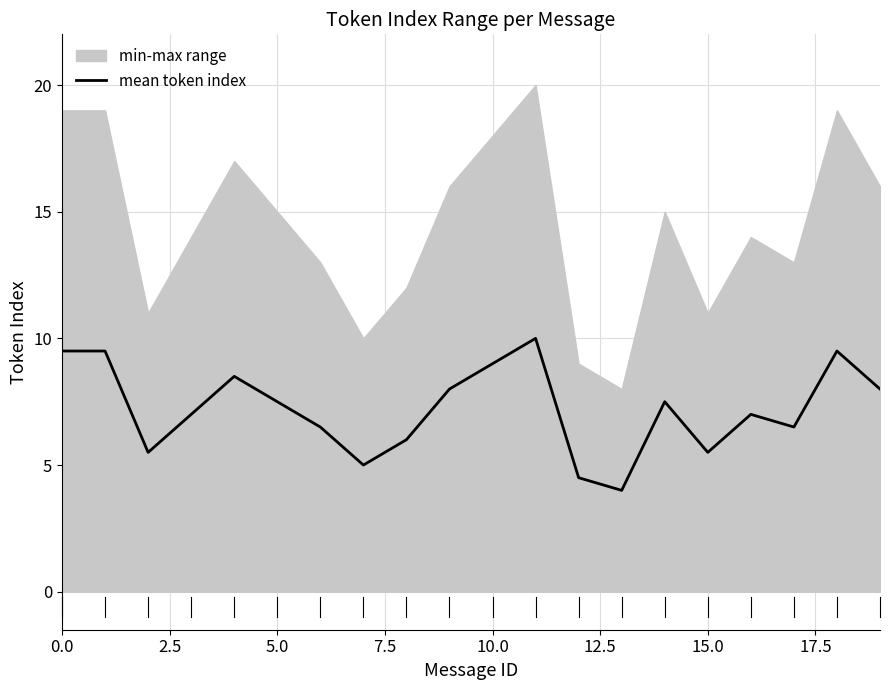

What is the value of the 13th point from the left?

4.5